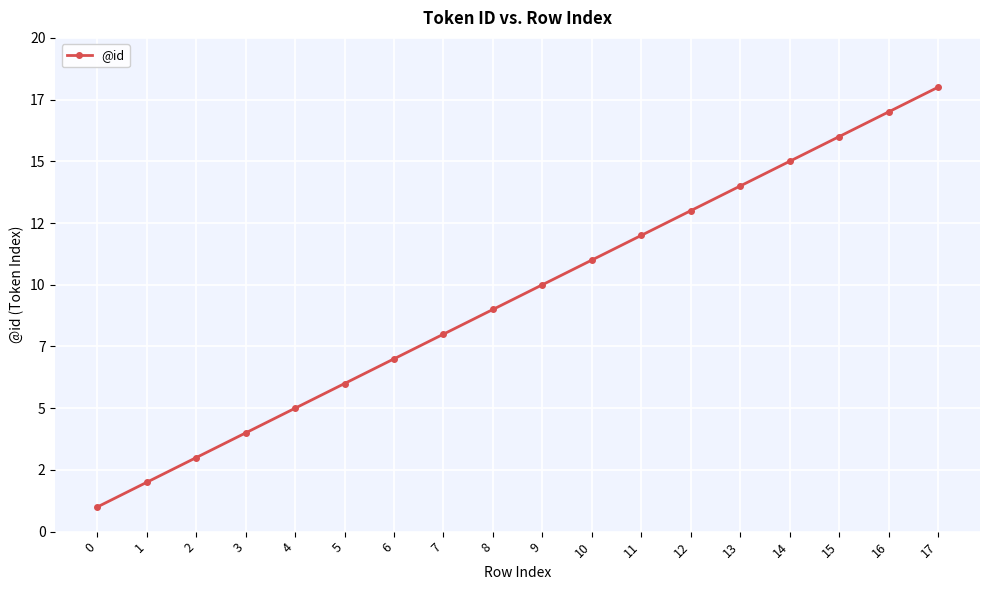

Which has a higher value, 1 or 3?

3